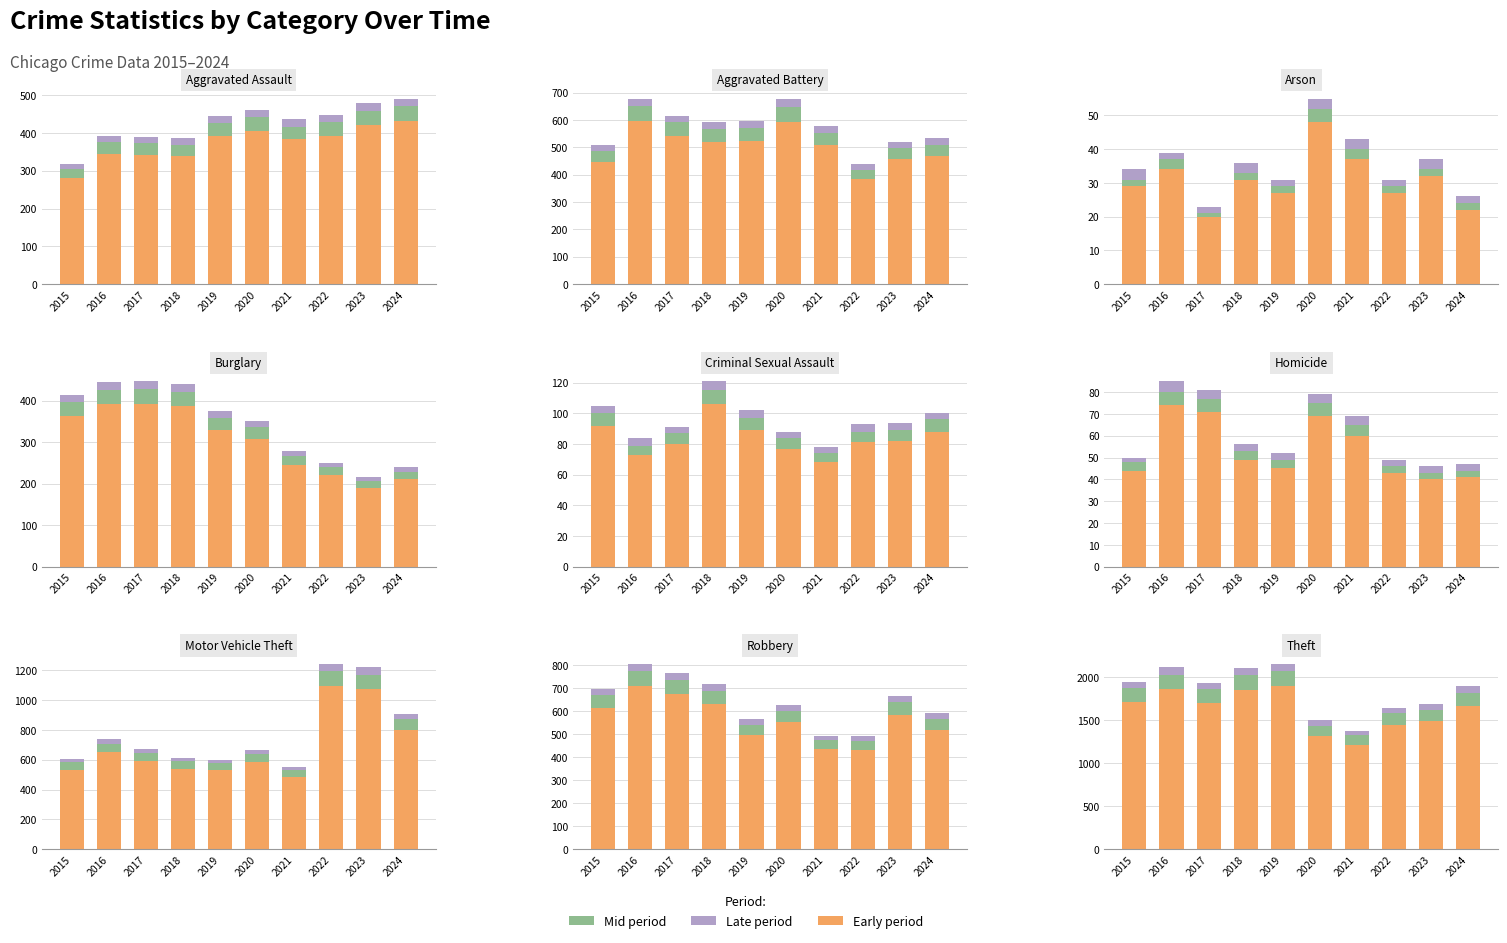

What is the value of the Early period bar at the 1st from the left?

1712